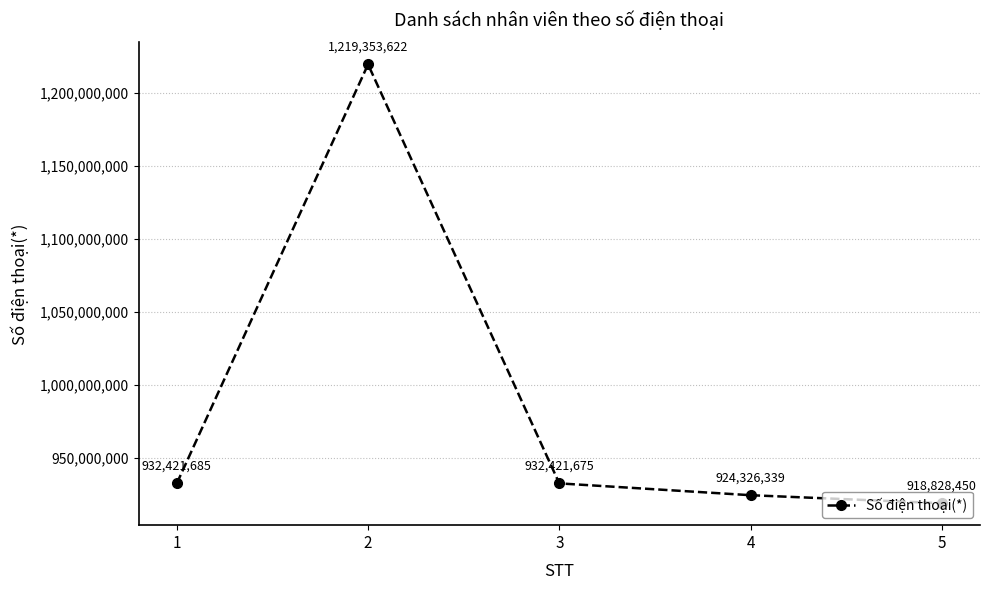

How many distinct data groups are displayed?

1